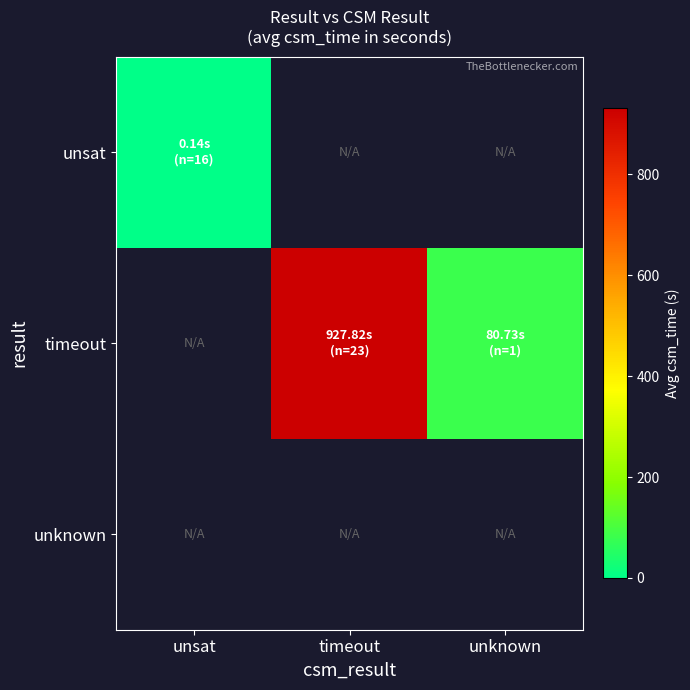

At unsat, list the series in order from largest to smallest.

unsat, timeout, unknown